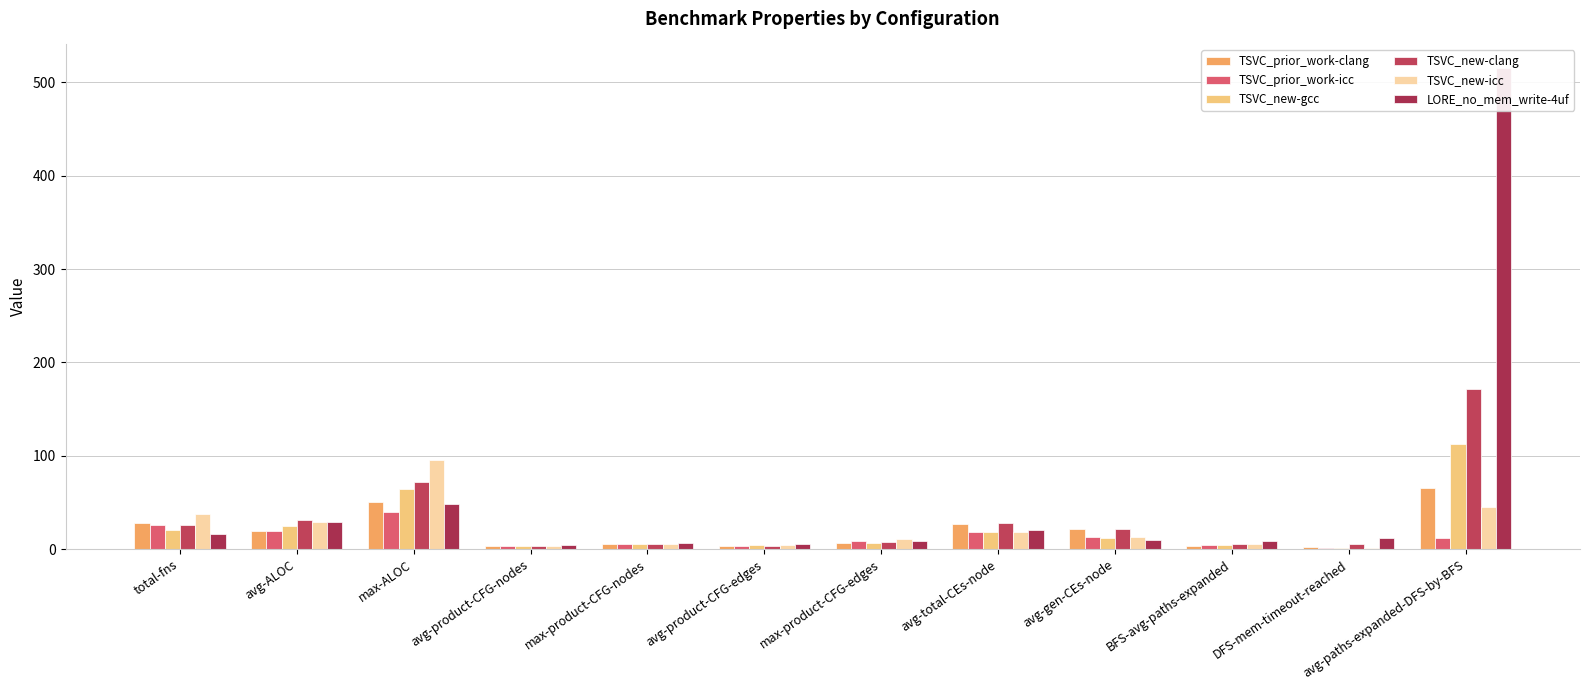

Are the bars grouped side by side (vs. stacked)?

Yes